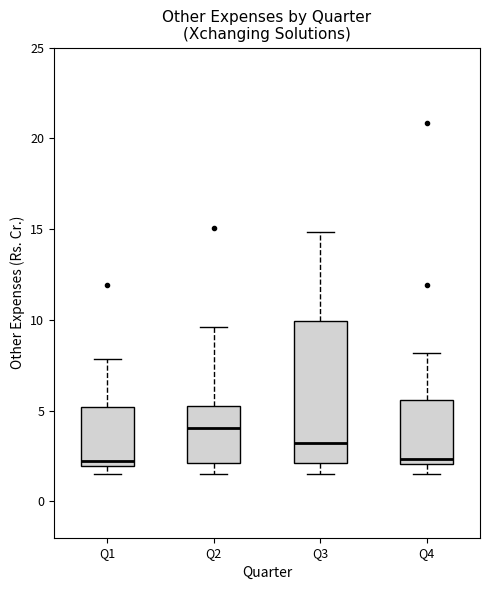

Which box is the tallest, from its lower edge to its upper edge?

Q3